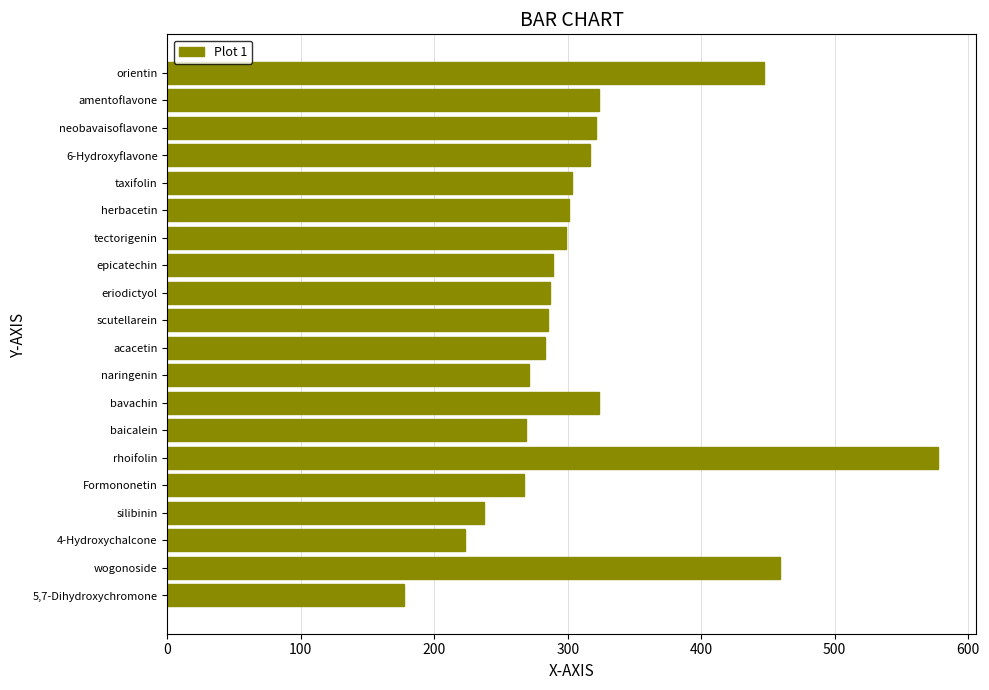

What is the sum of all values?

6259.4